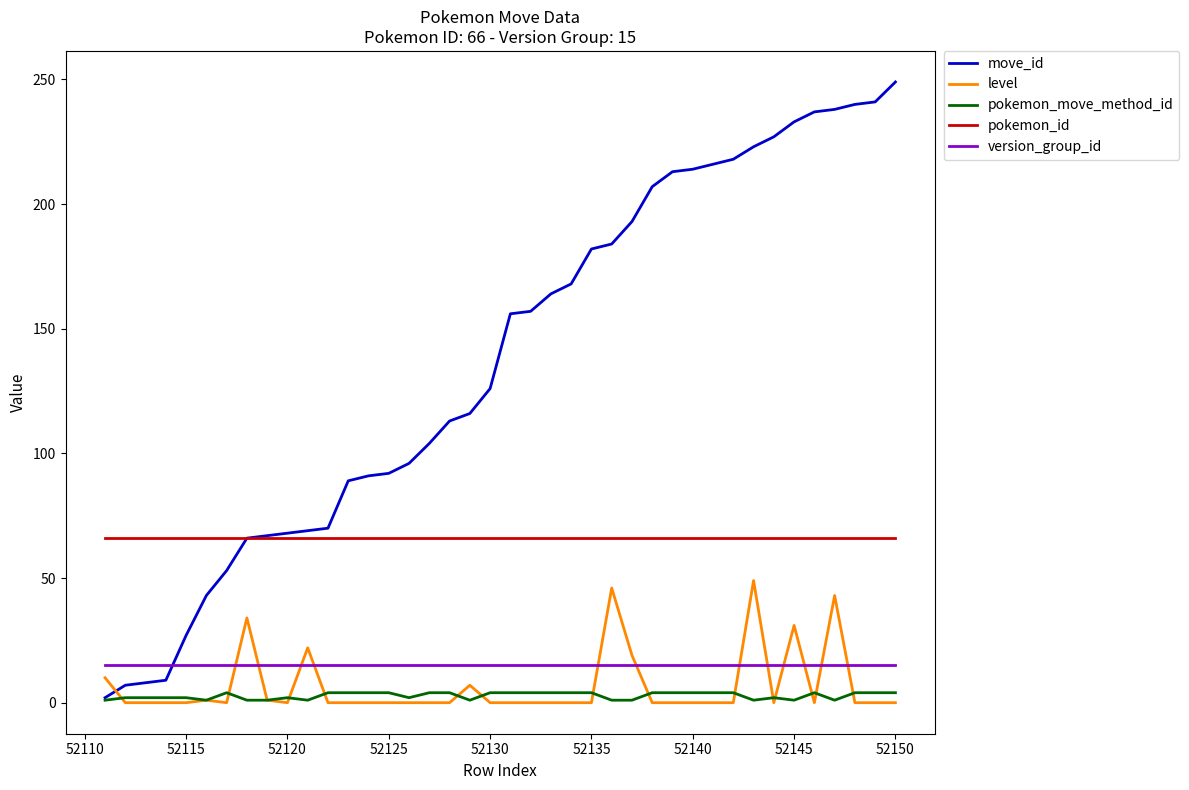

True or false: version_group_id and pokemon_id intersect in this chart.

False